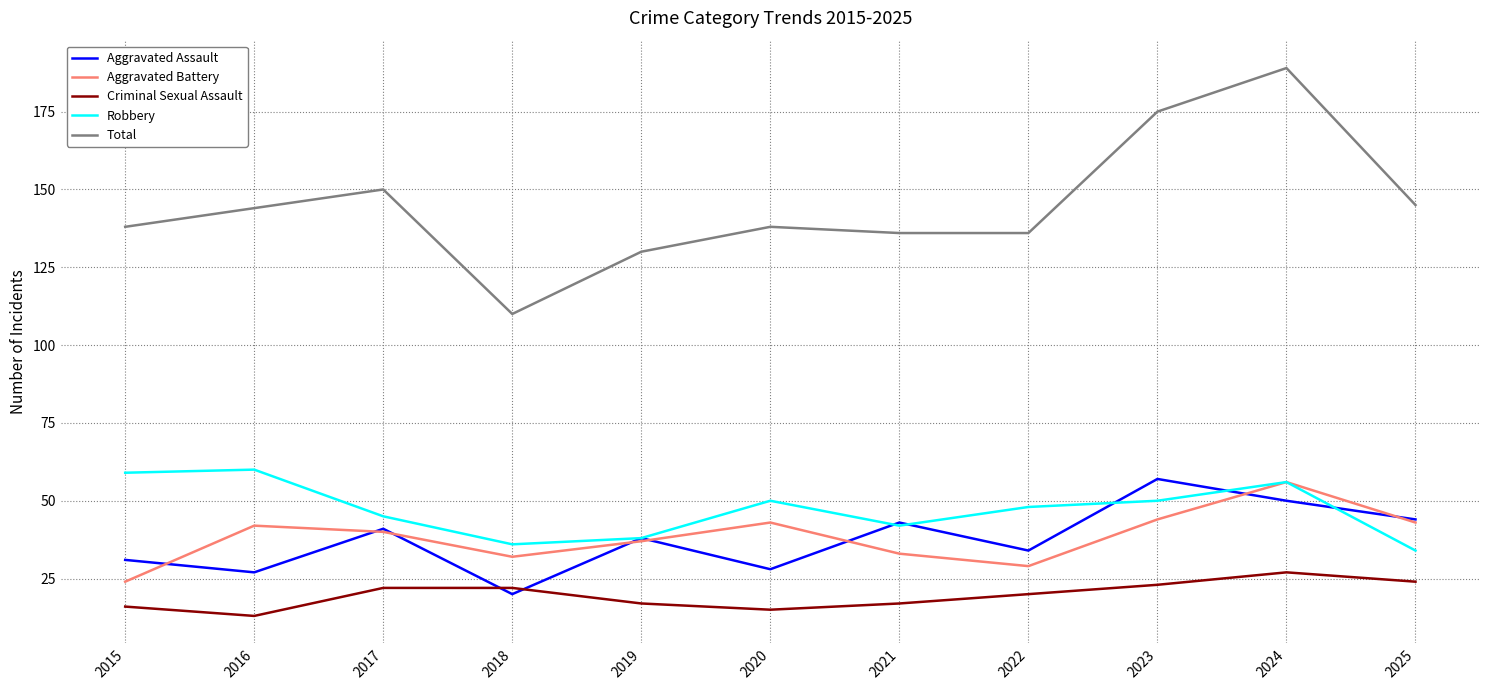

What is the difference between the highest and lowest values at 2015?

122